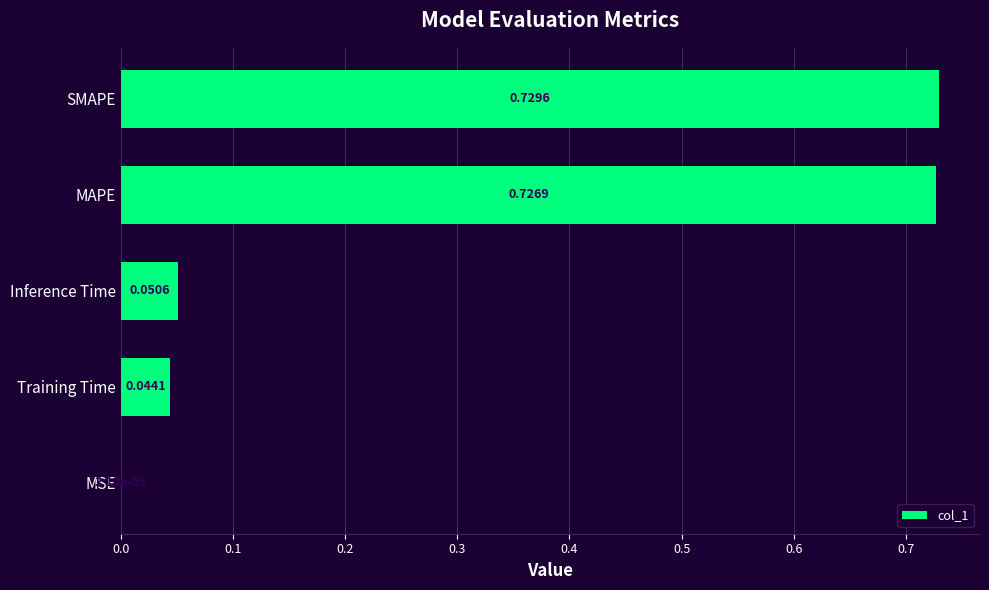

Are the bars horizontal?

Yes